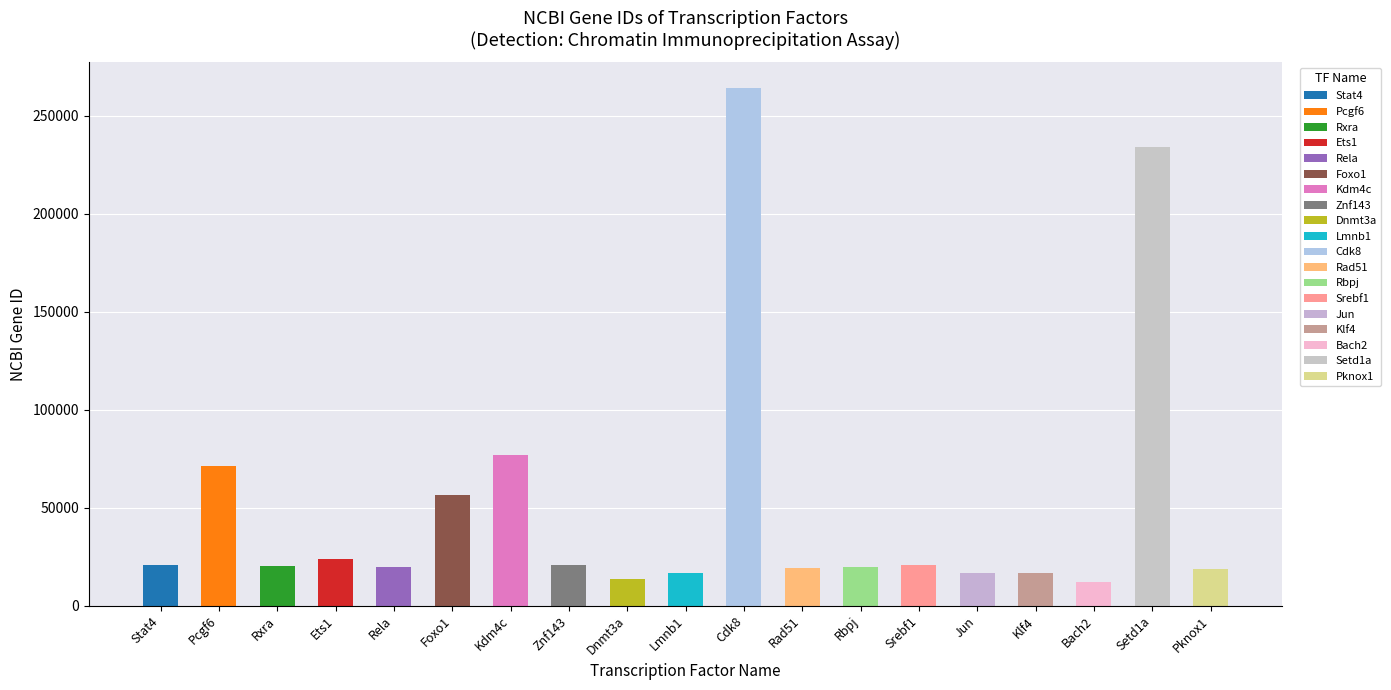

Which has a higher value, Klf4 or Pknox1?

Pknox1